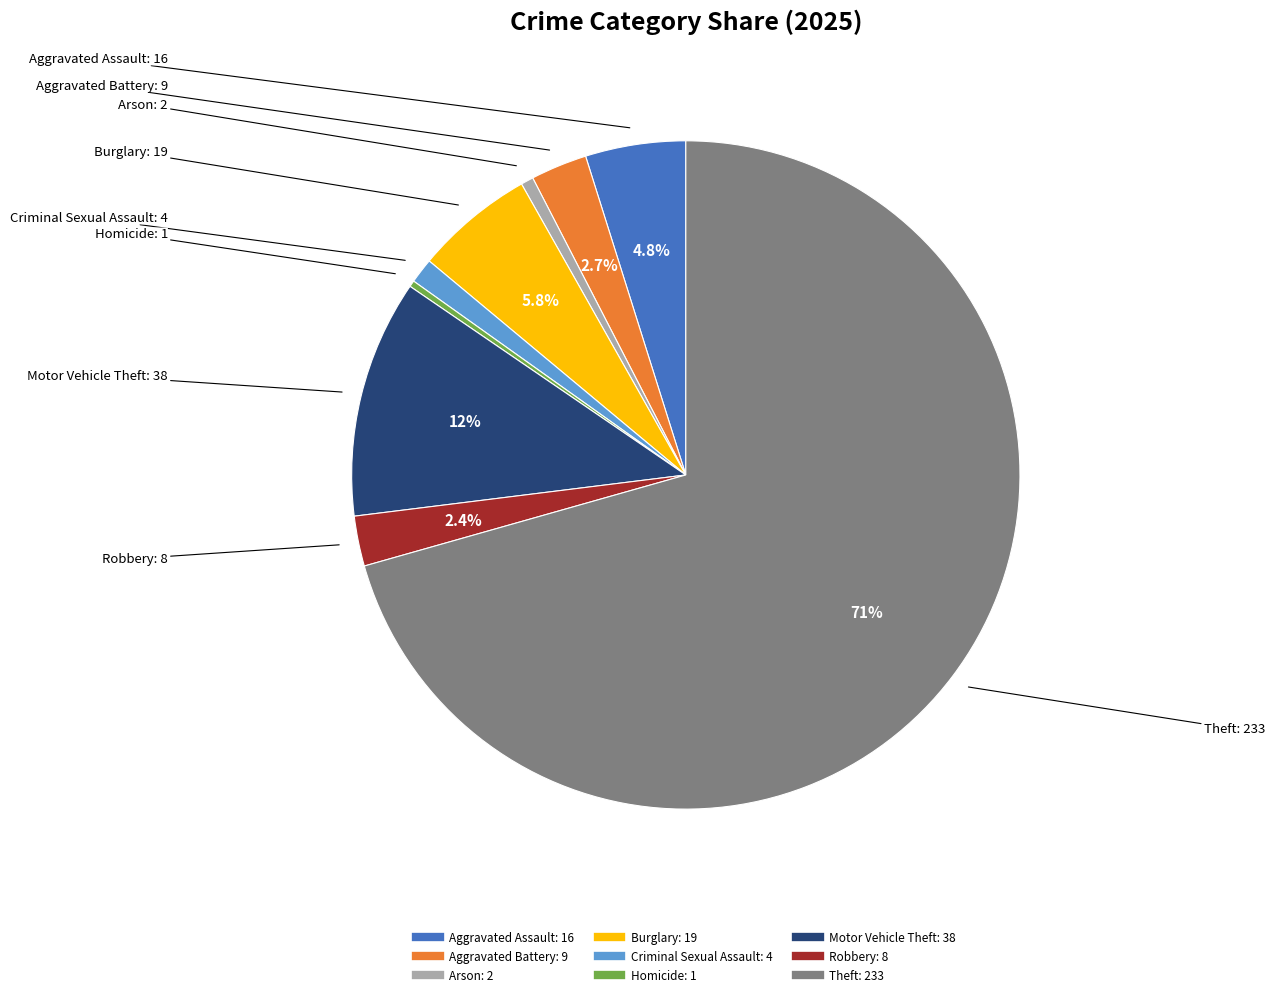

True or false: Burglary accounts for 6% of the total.

True